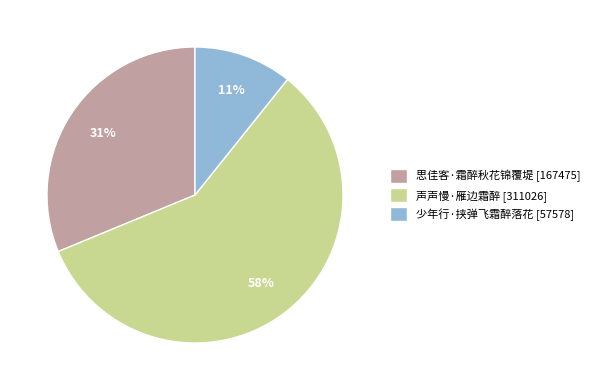

True or false: 声声慢·雁边霜醉 accounts for 58% of the total.

True